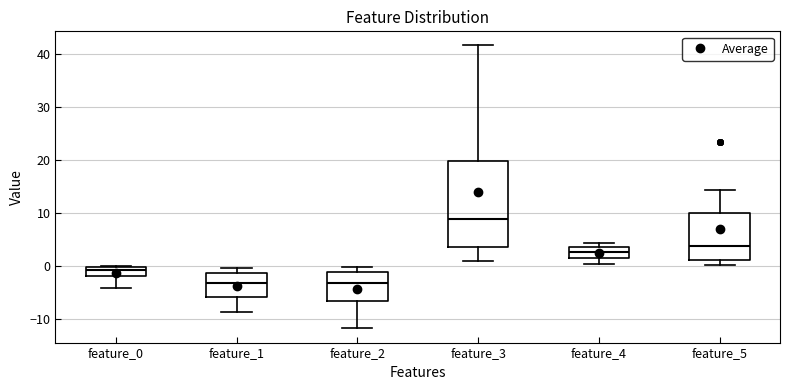

Which box is the tallest, from its lower edge to its upper edge?

feature_3